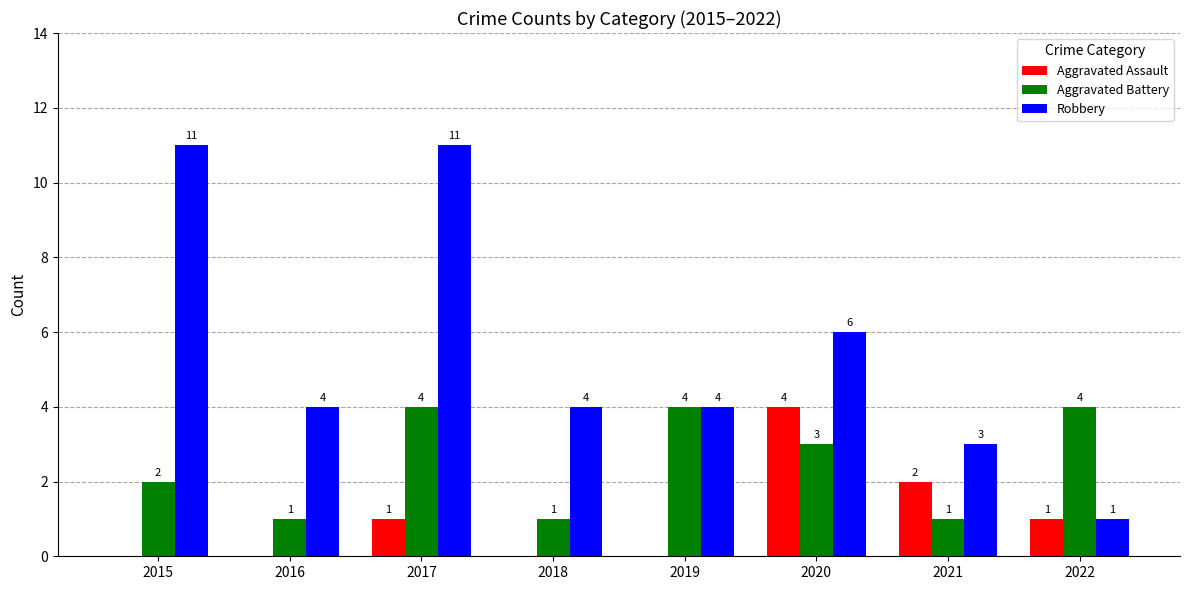

The value of Robbery at 2019 is 2. True or false?

False